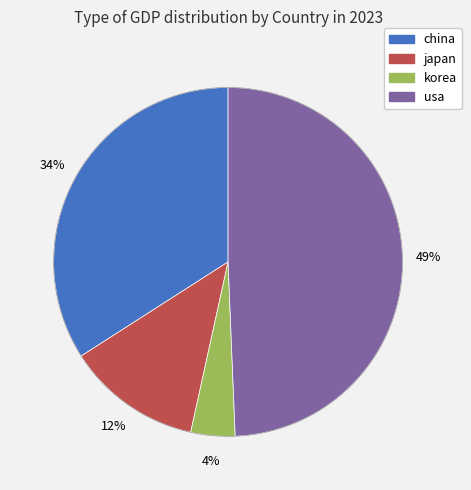

Do korea and china together represent more than half of the pie?

No